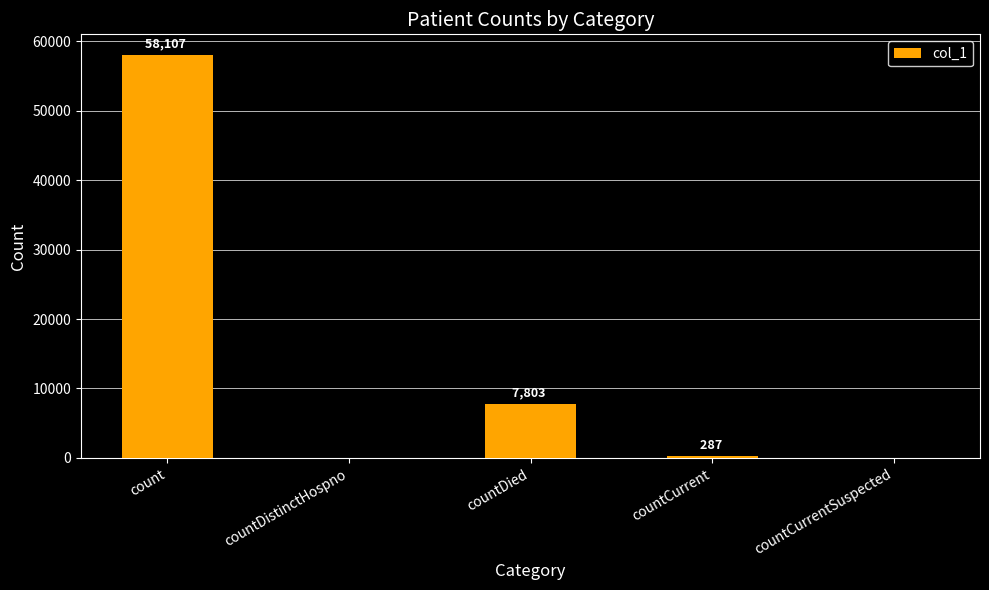

Reading left to right, what are all the values shown in this chart?

count=58107	countDistinctHospno=0	countDied=7803	countCurrent=287	countCurrentSuspected=0